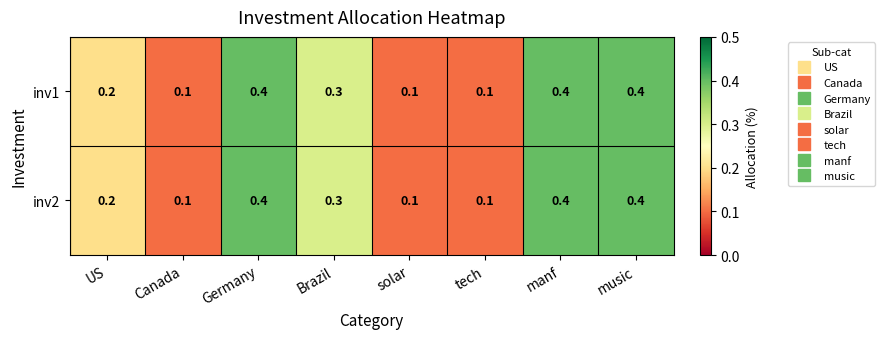

The value of inv1 at Brazil is 0.2. True or false?

False